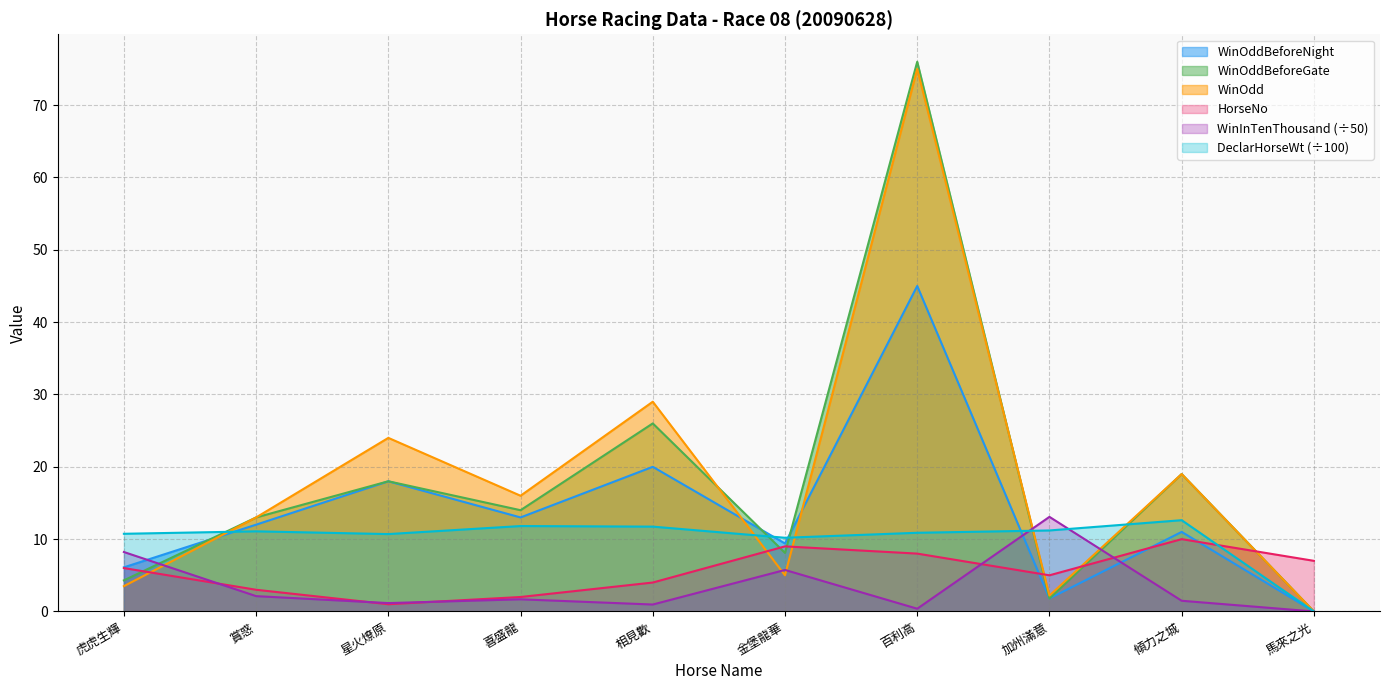

What is the maximum value for WinOdd?

75.0